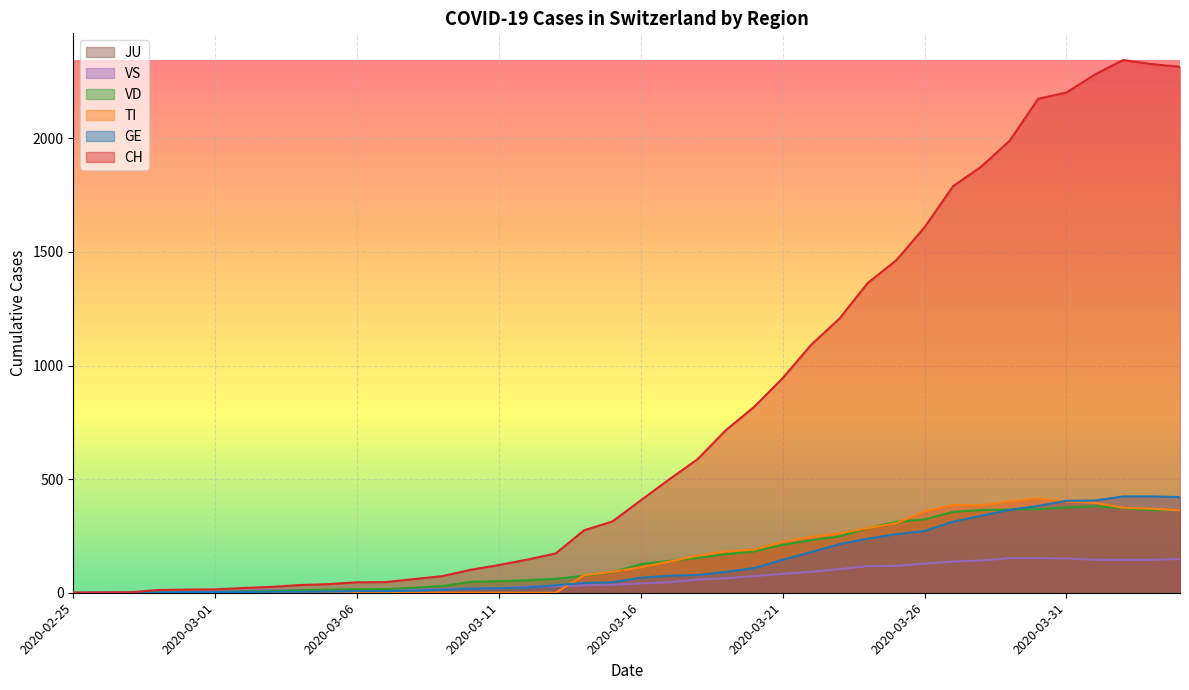

List the labels in order of VD value, largest first.

2020-04-01, 2020-03-31, 2020-04-02, 2020-03-30, 2020-03-29, 2020-03-28, 2020-04-03, 2020-04-04, 2020-03-27, 2020-03-26, 2020-03-25, 2020-03-24, 2020-03-23, 2020-03-22, 2020-03-21, 2020-03-20, 2020-03-19, 2020-03-18, 2020-03-17, 2020-03-16, 2020-03-15, 2020-03-14, 2020-03-13, 2020-03-12, 2020-03-11, 2020-03-10, 2020-03-09, 2020-03-08, 2020-03-07, 2020-03-06, 2020-03-05, 2020-03-04, 2020-03-03, 2020-03-02, 2020-02-28, 2020-02-29, 2020-03-01, 2020-02-25, 2020-02-26, 2020-02-27